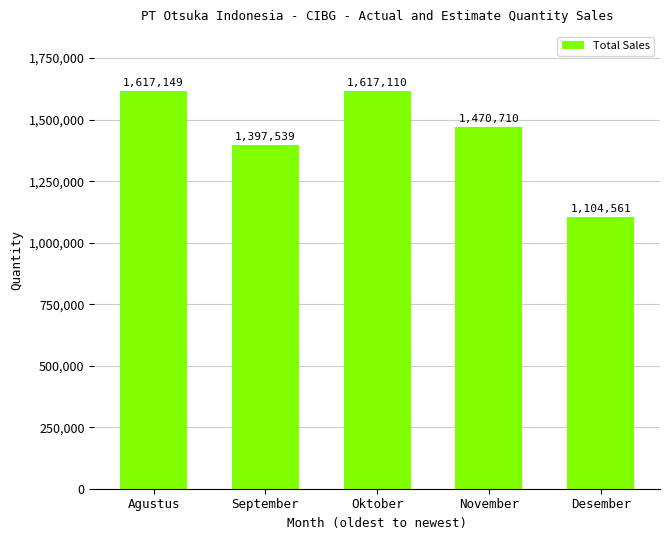

What is the sum of all values?

7207069